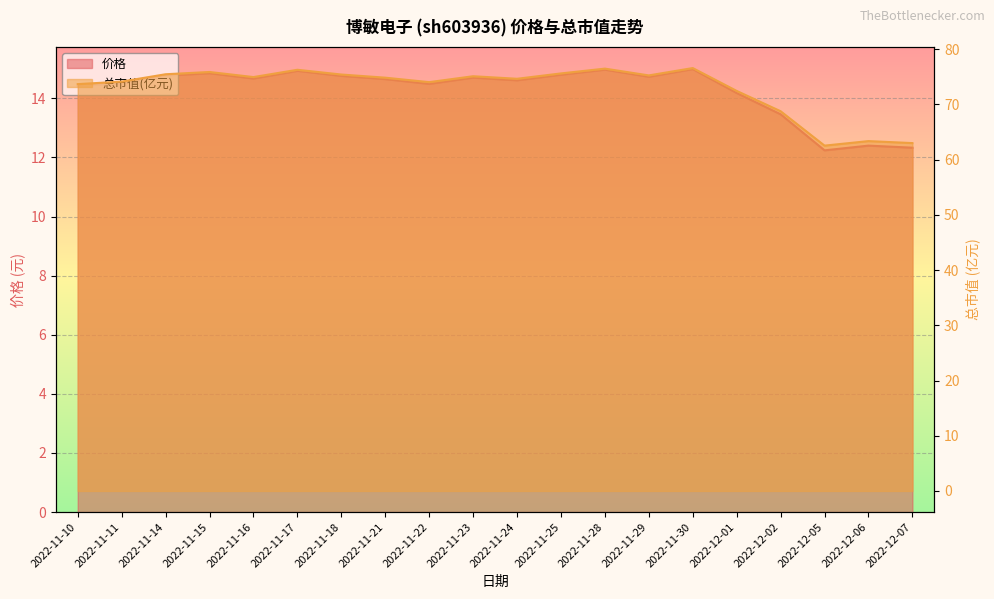

True or false: 总市值(亿元) and 价格 intersect in this chart.

False